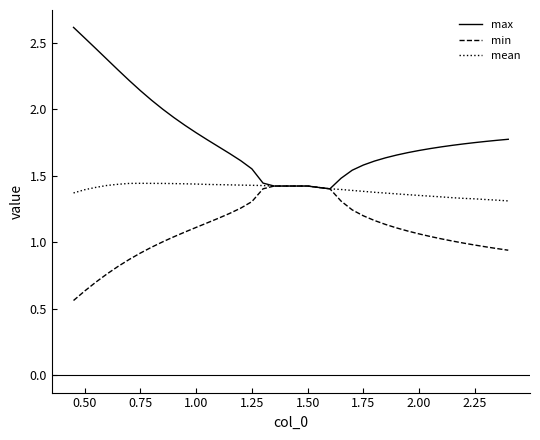

Rank the series by their average value, from highest to lowest.

max, mean, min